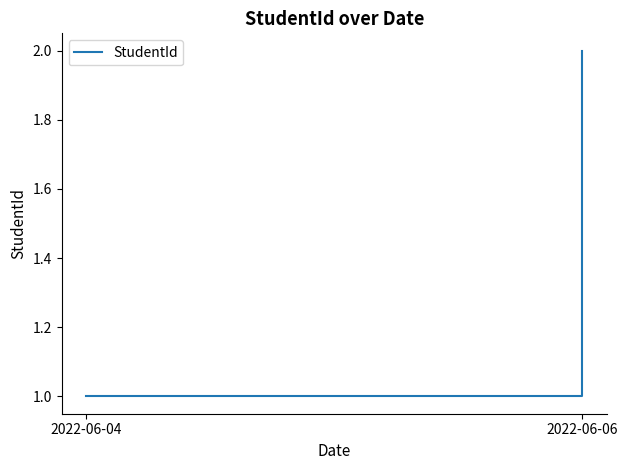

Where is the data nearest to the value 1?

2022-06-04